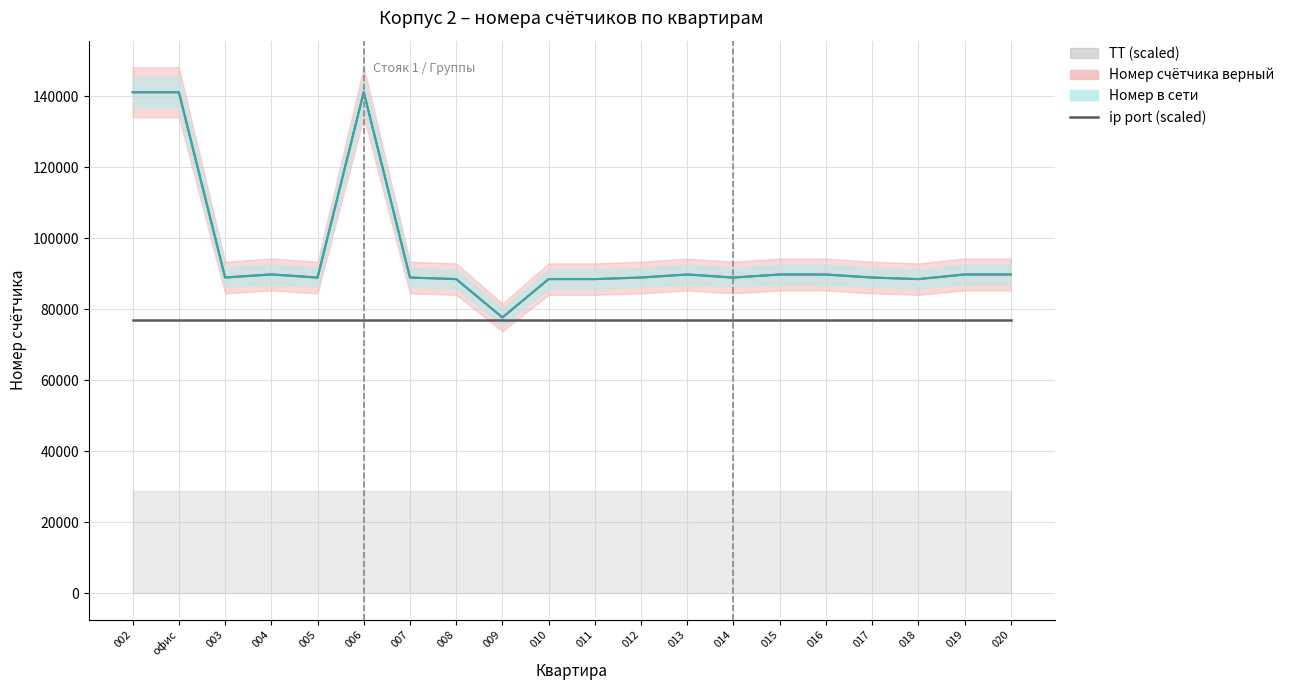

What is the highest value of the Номер счётчика верный series?

141131